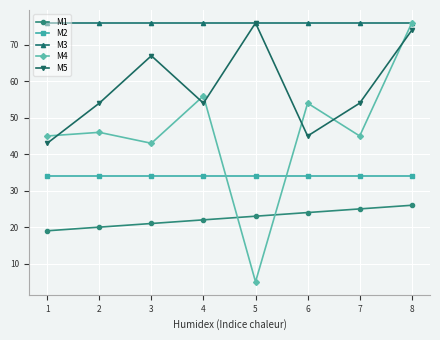

What is the sum of the M5 values at 3 and 5?

143